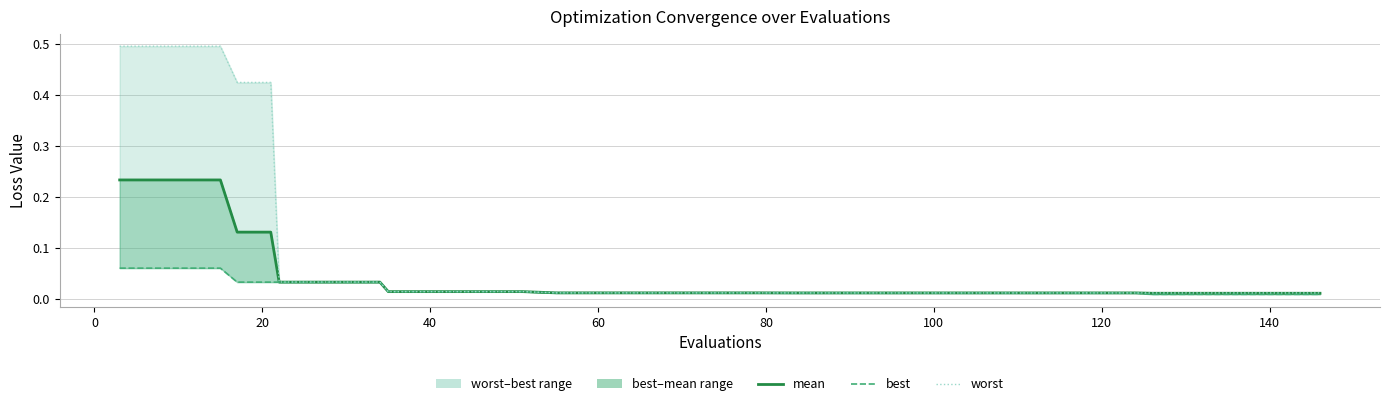

Rank the series by their average value, from lowest to highest.

best, mean, worst